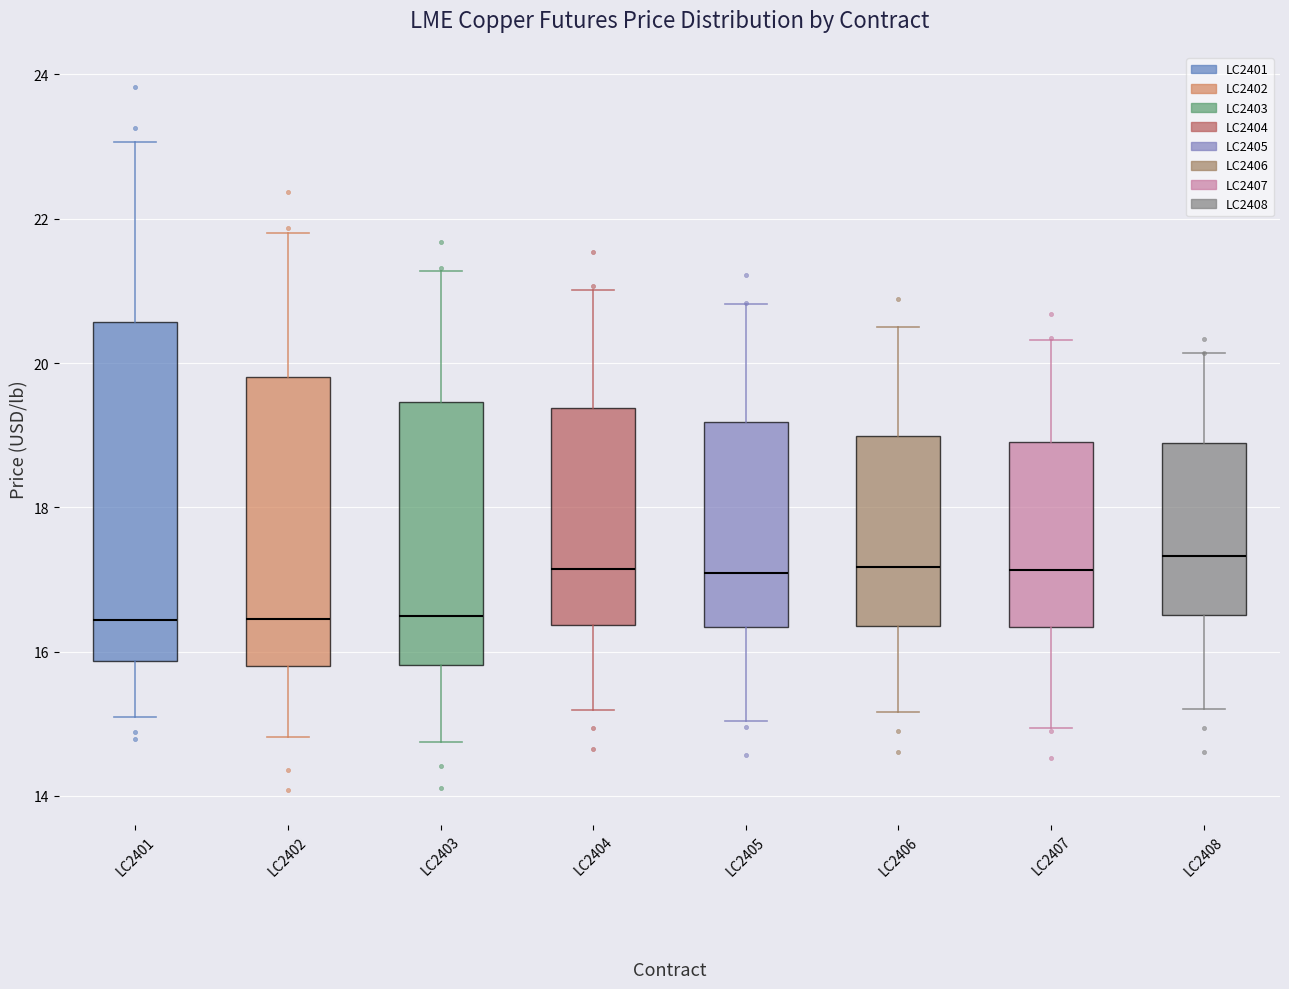

Comparing the boxes themselves (not the whiskers), which one is the tallest?

LC2401